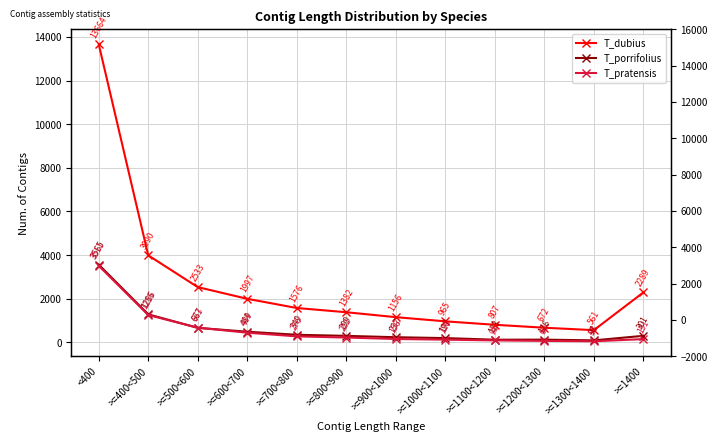

What is the difference between the maximum and minimum values in the T_pratensis series?

3460